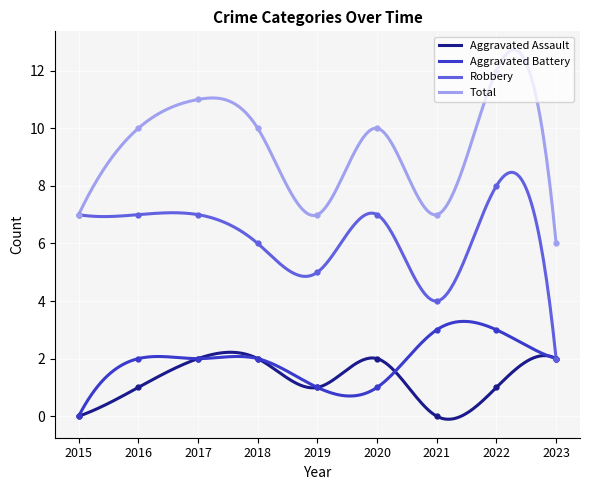

Is it true that Total equals 8 at 2023?

False